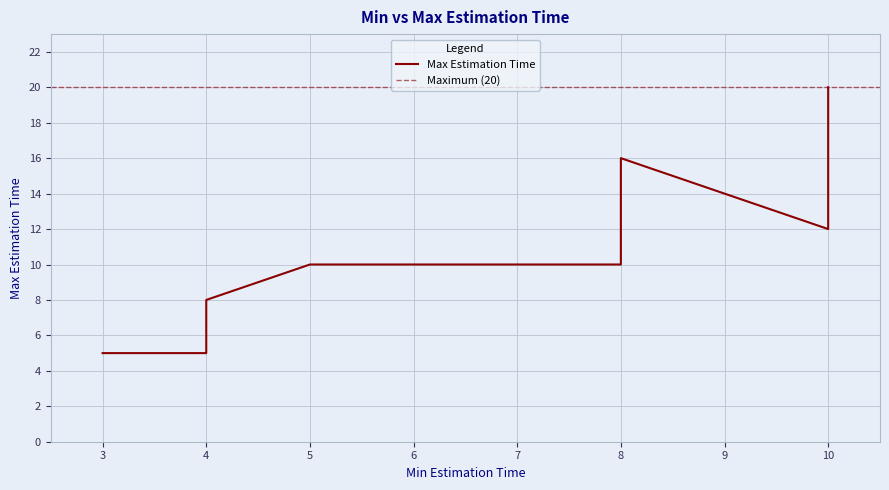

How many data points are above 8?

6